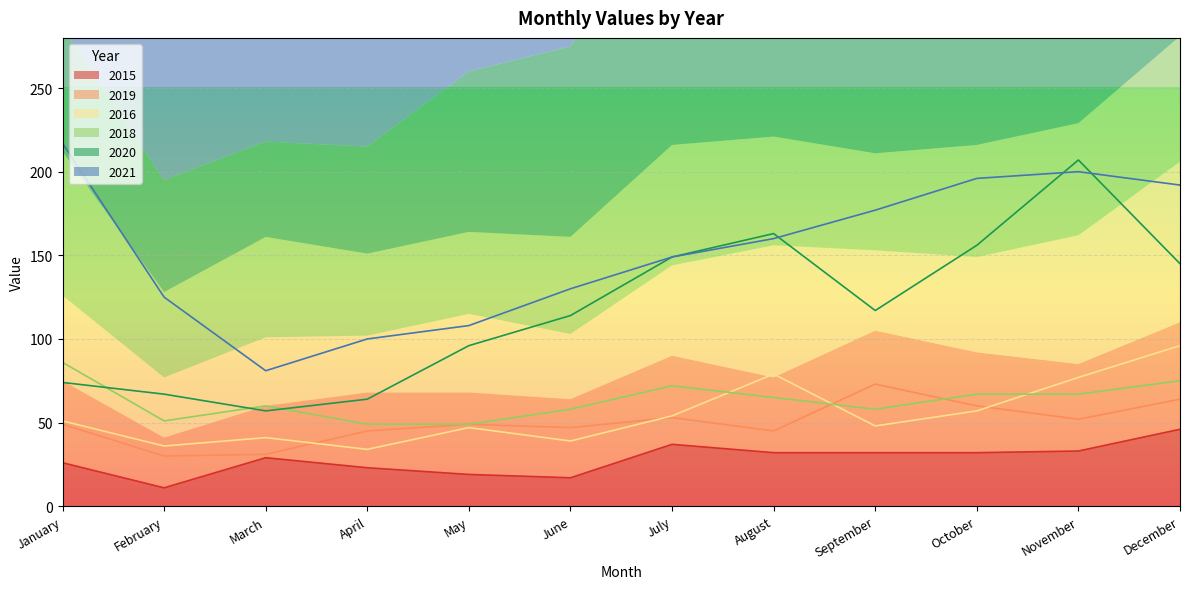

Where does the 2019 series first go above 49?

July